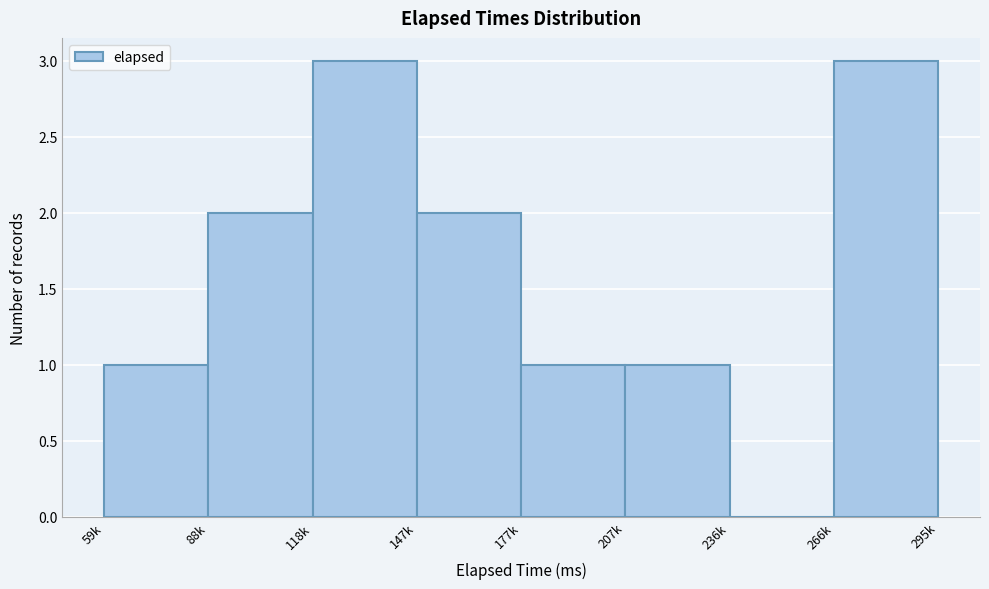

Reading left to right, what are all the values shown in this chart?

59k=1	88k=2	118k=3	147k=2	177k=1	207k=1	236k=0	266k=3